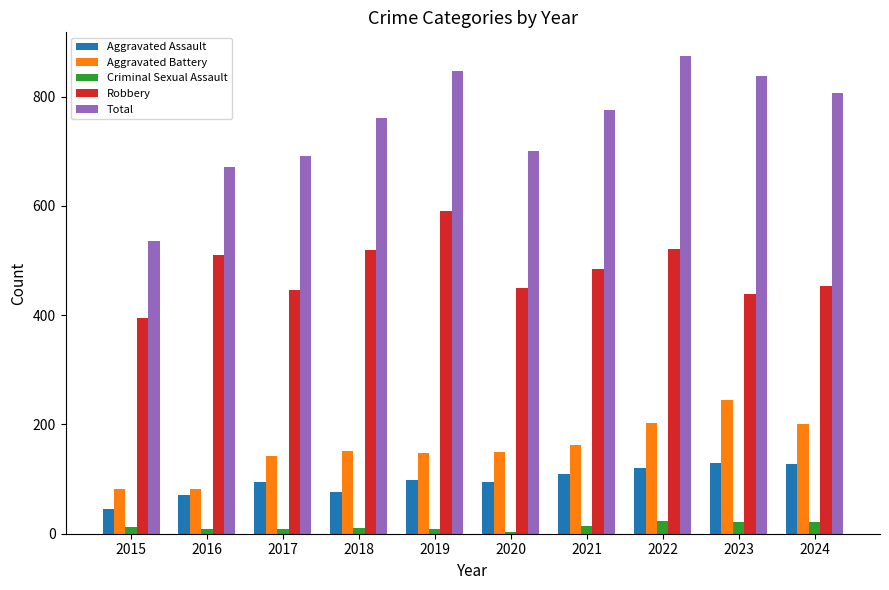

How many categories are shown in the chart?

10